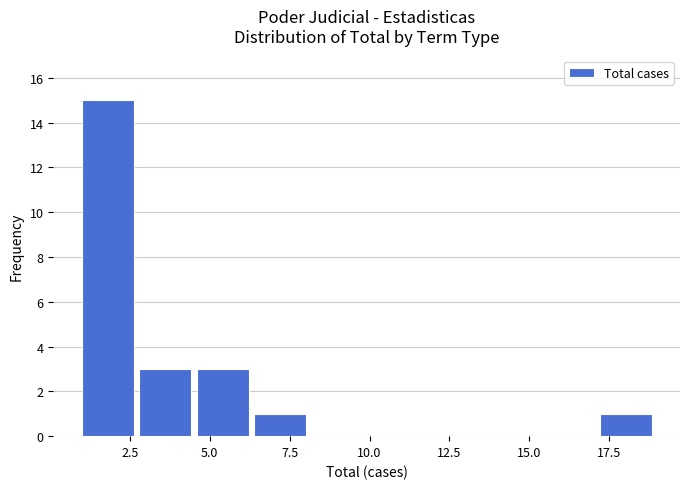

Read against the x-axis, roughly where is the centre of the tallest bar?

2.0